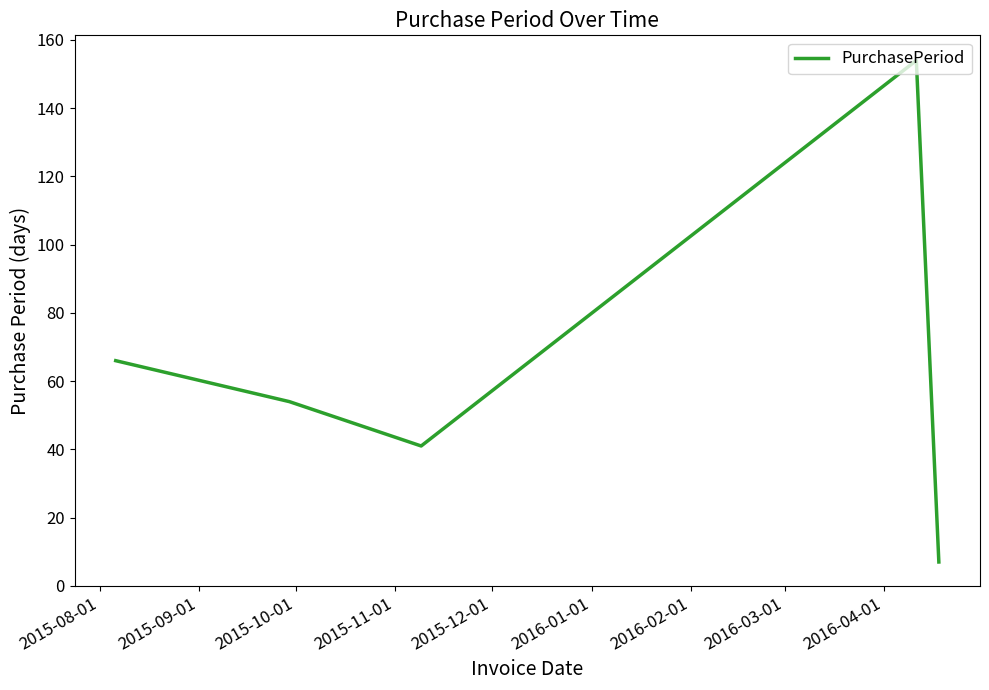

How many values are below 54?

2